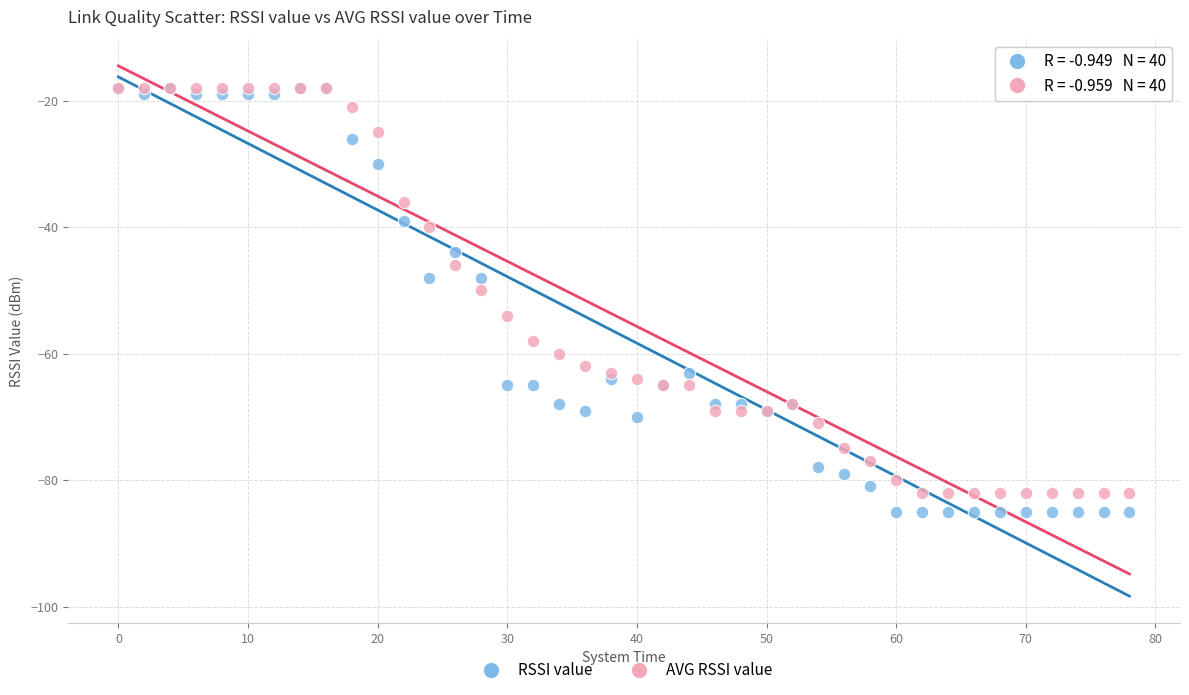

In the RSSI value series, what Y value is closest to -51?

-48